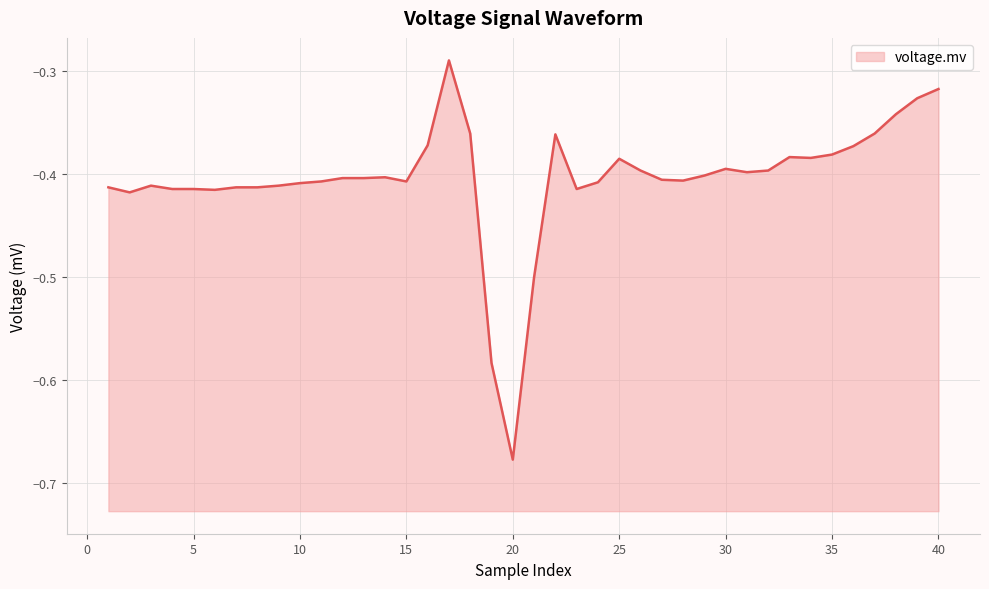

True or false: there are more than 1 points higher than both neighbors.

True